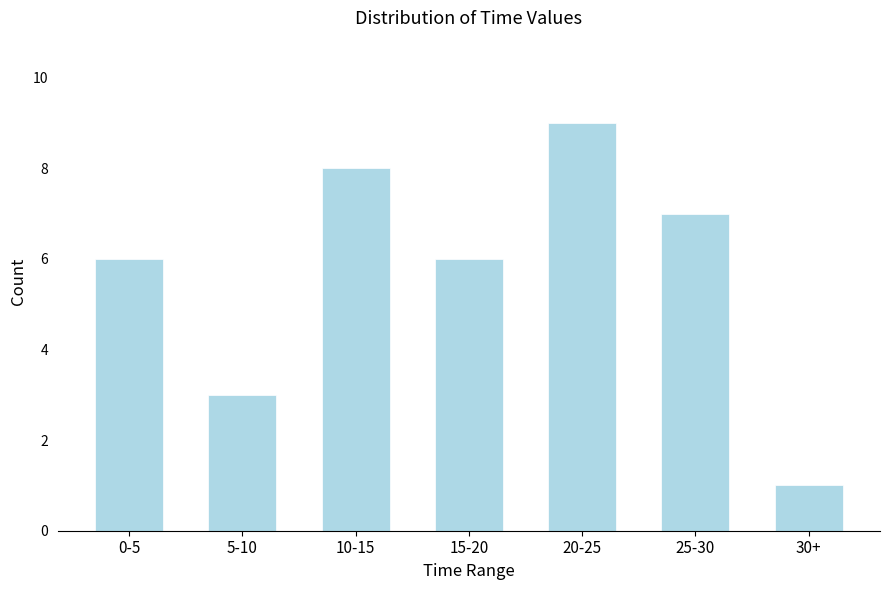

Reading left to right, what are all the values shown in this chart?

0-5=6	5-10=3	10-15=8	15-20=6	20-25=9	25-30=7	30+=1